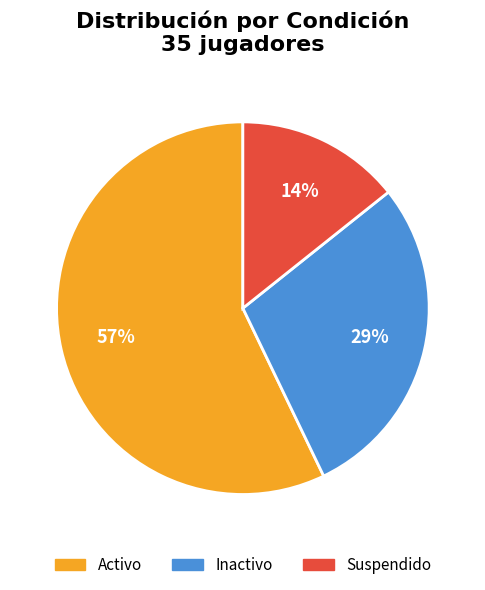

Approximately how many times larger is the value at Suspendido compared to Inactivo?

0.5